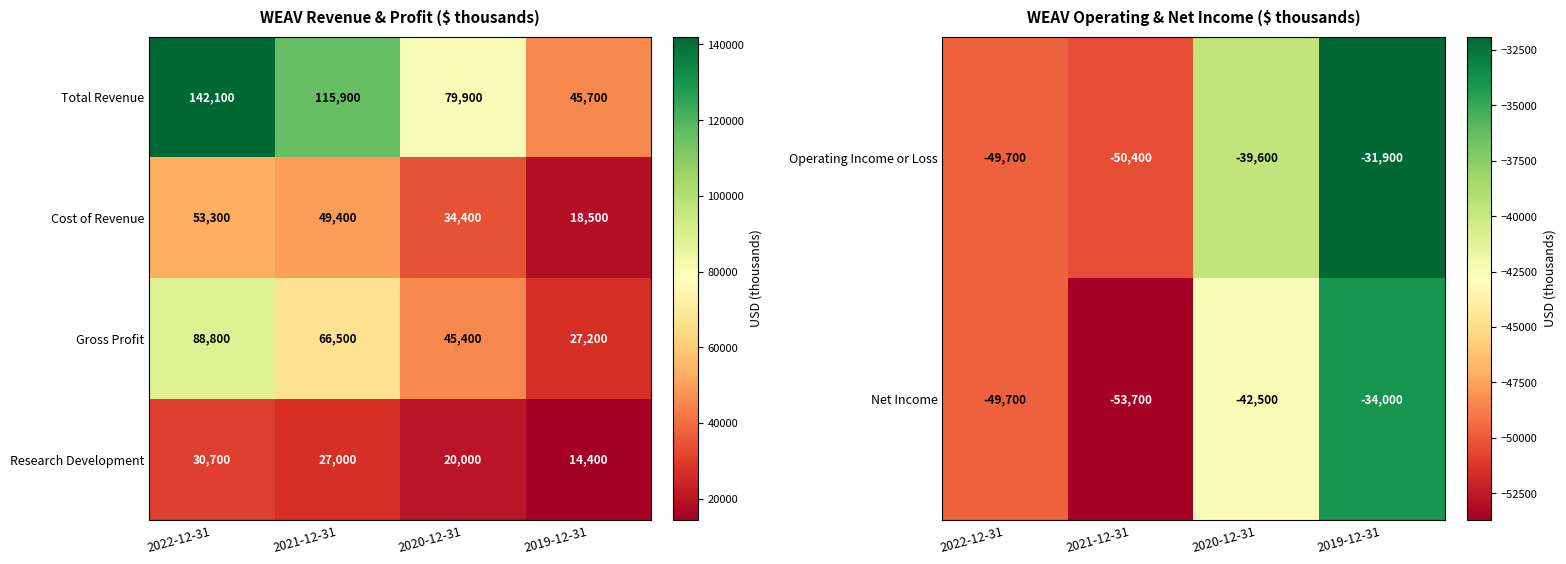

Which category has the lowest value across all series?

2021-12-31